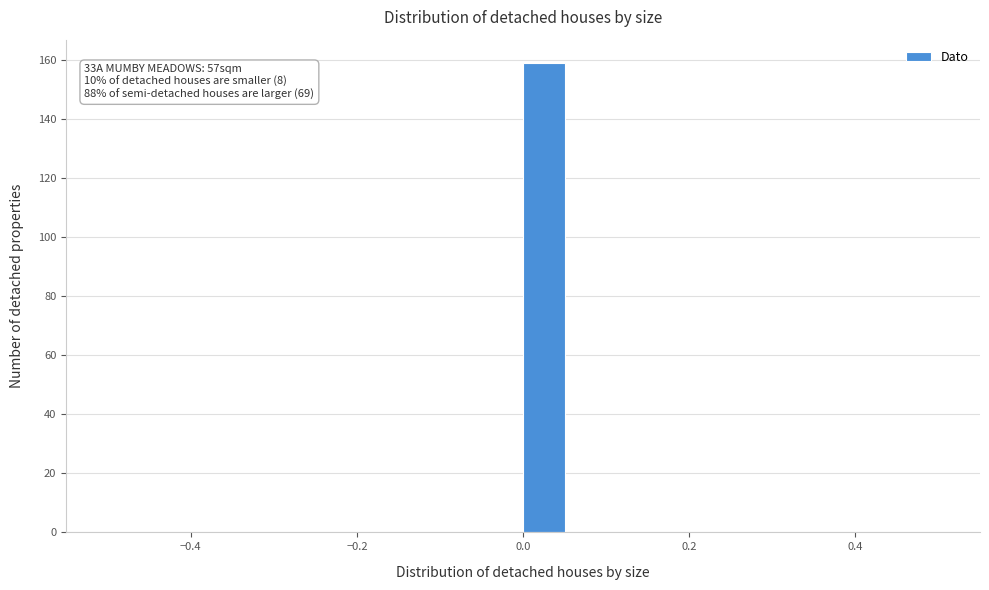

Around what value on the x-axis is the tallest bar? Give the approximate position of its centre, as read against the axis.

0.02